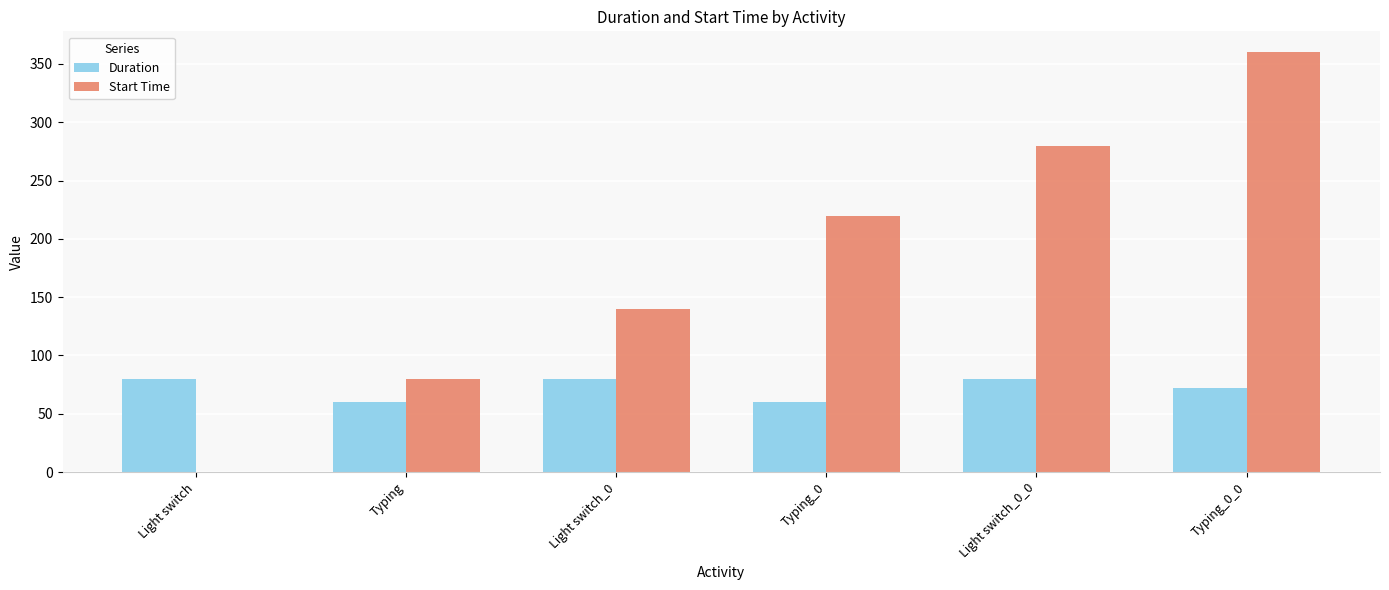

Is it true that Start Time equals 109 at Typing?

False